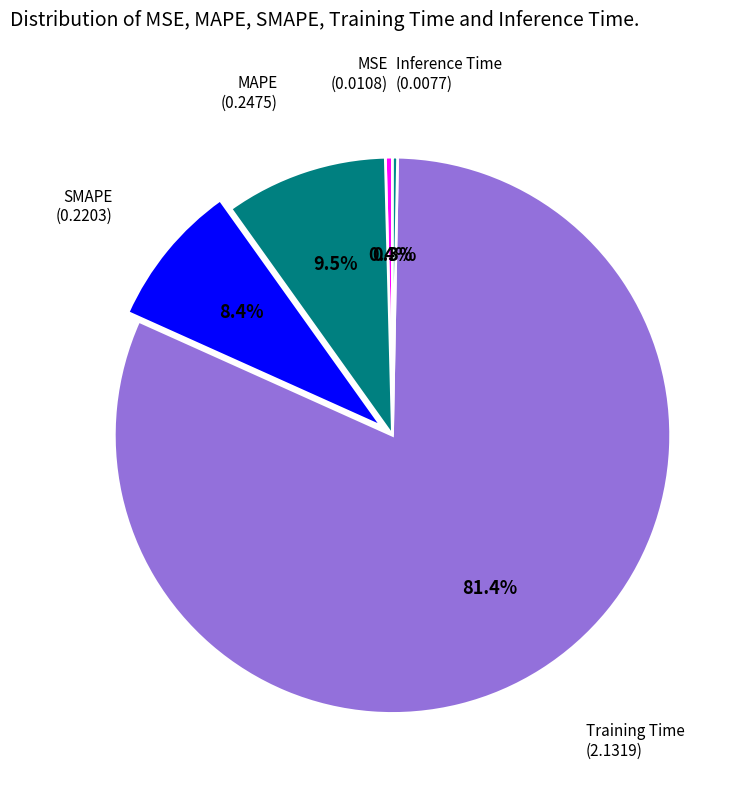

Rank the categories by value from highest to lowest.

Training Time, MAPE, SMAPE, MSE, Inference Time